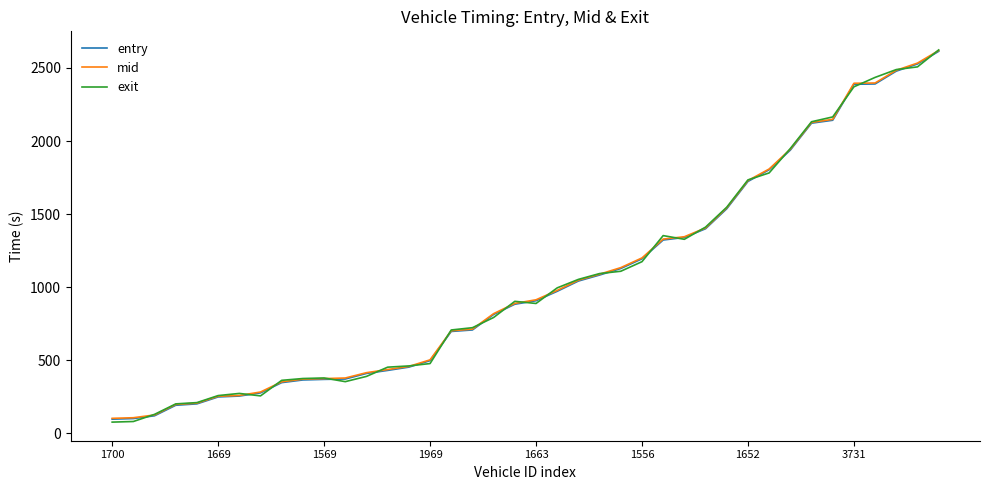

What are all the series names shown in the legend?

entry, mid, exit